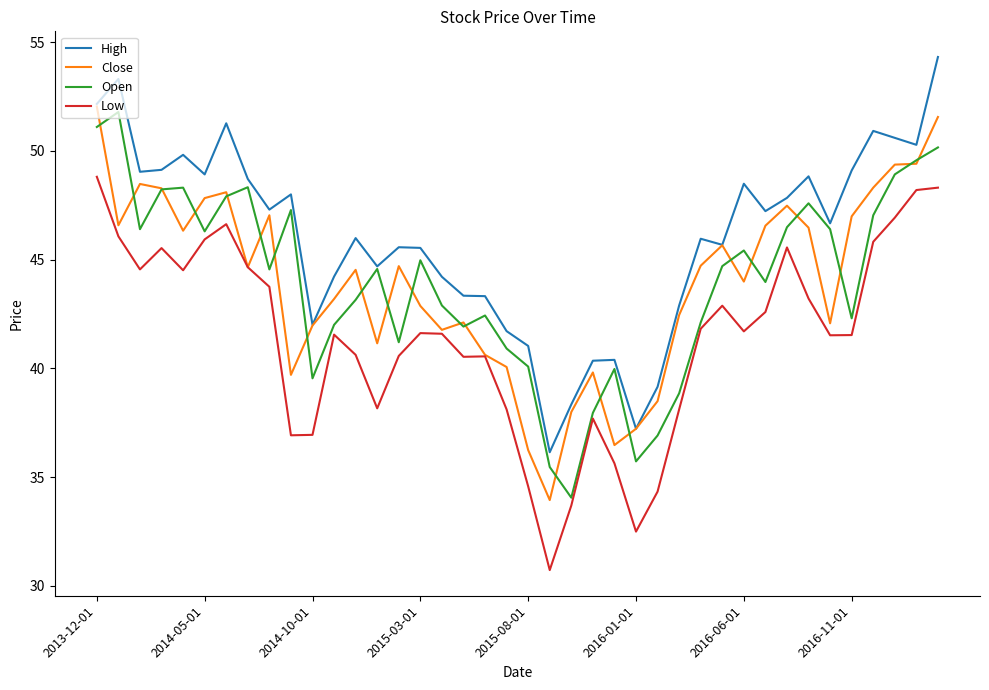

Which series has the largest total across all categories?

High